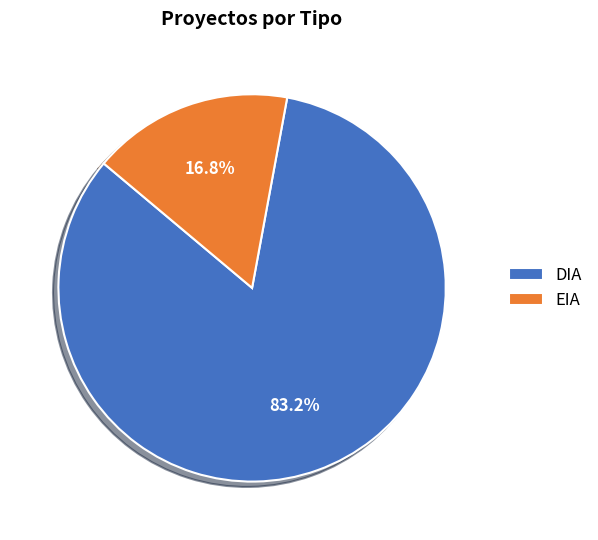

True or false: EIA accounts for 17% of the total.

True